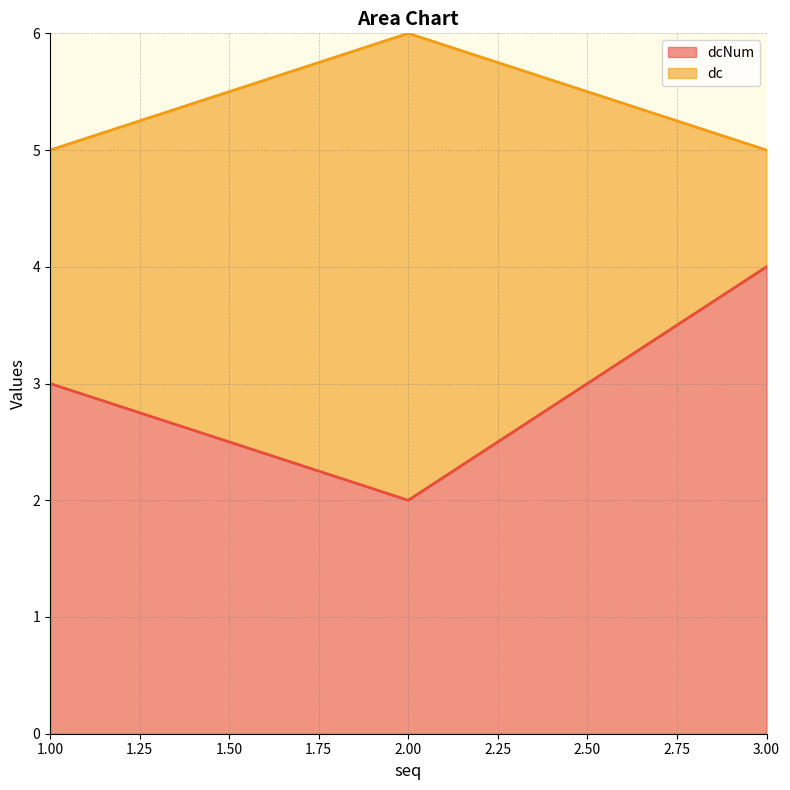

What is the difference between the maximum and minimum values?

2